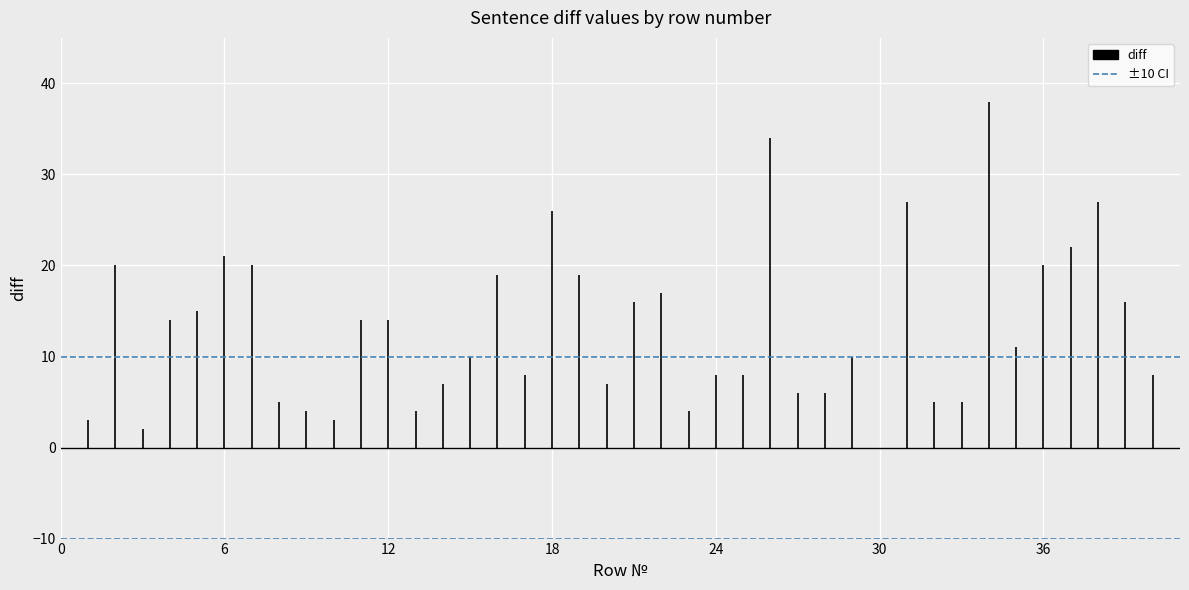

What is the change in value from 4 to 40?

-6